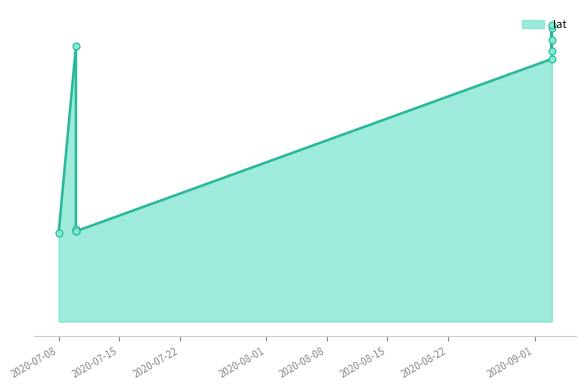

How many lines are shown in the chart?

1